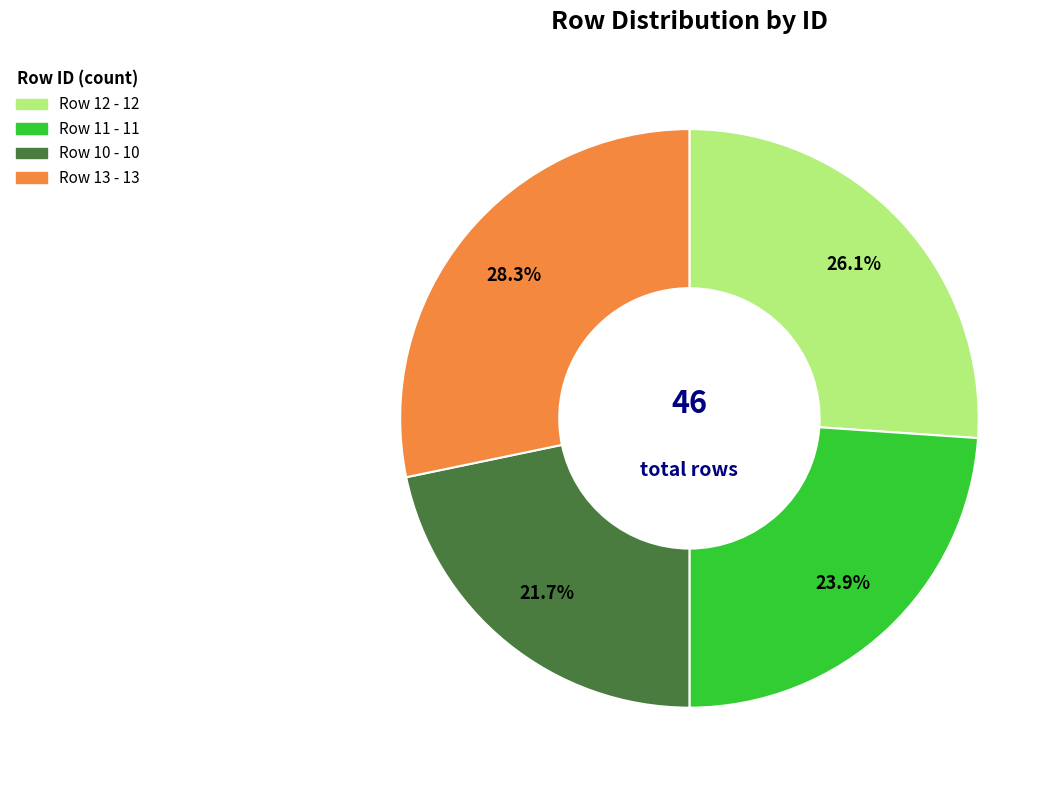

The Row 12 slice represents 13% of the pie. True or false?

False